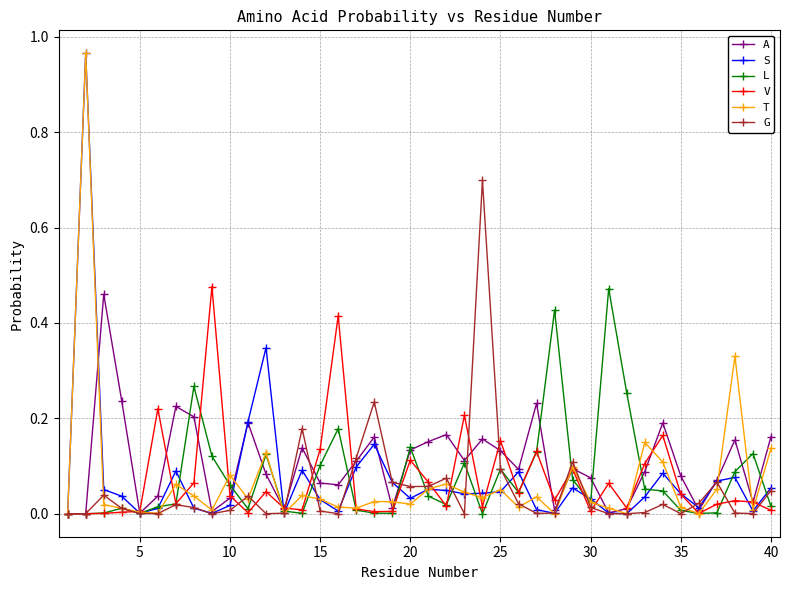

How many interior local peaks does the S series have?

10